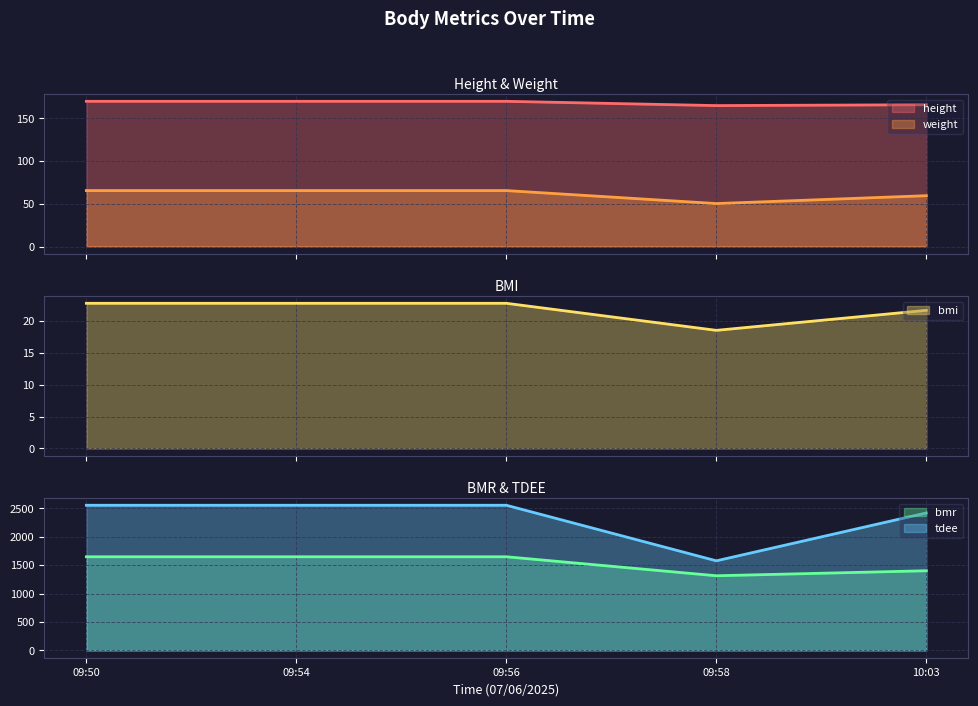

What is the difference between the highest and lowest values at 10:03?

2400.1